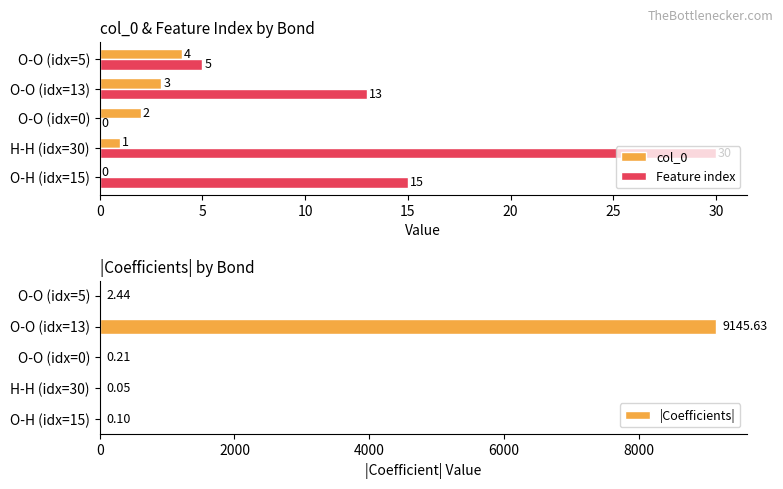

How many groups of bars are there?

5